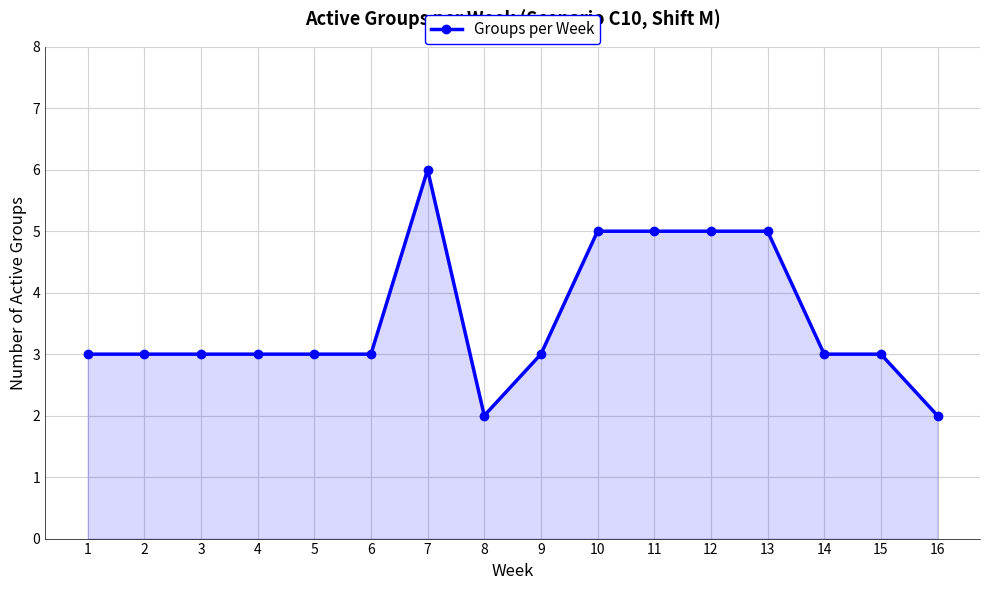

Approximately how many times larger is the value at 9 compared to 10?

0.6